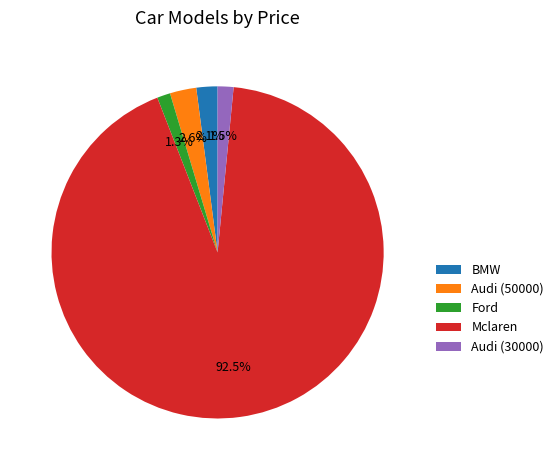

Is the sum of Audi (30000) and BMW greater than half?

No